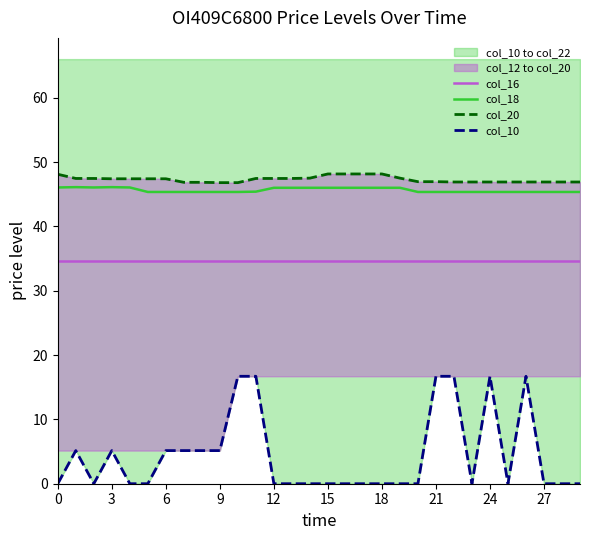

Between 11 and 28, which is larger?

11